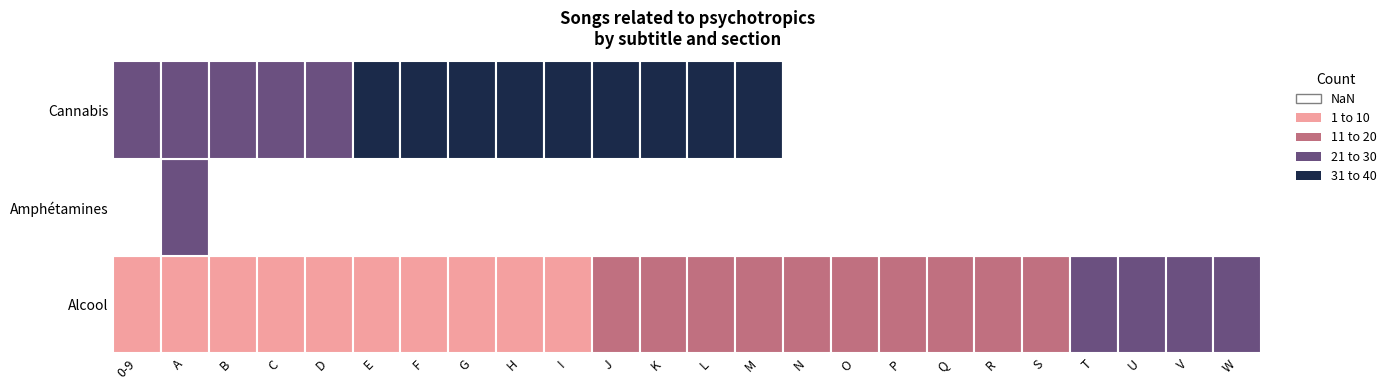

Which series has the largest total across all categories?

Cannabis